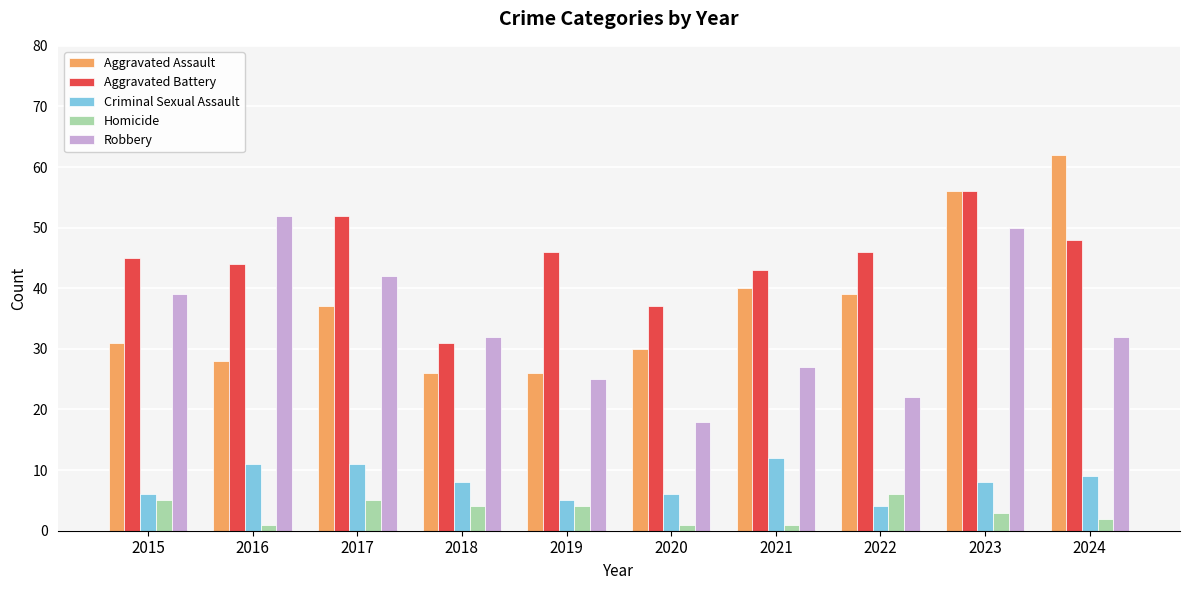

Which series has the widest spread of values?

Aggravated Assault